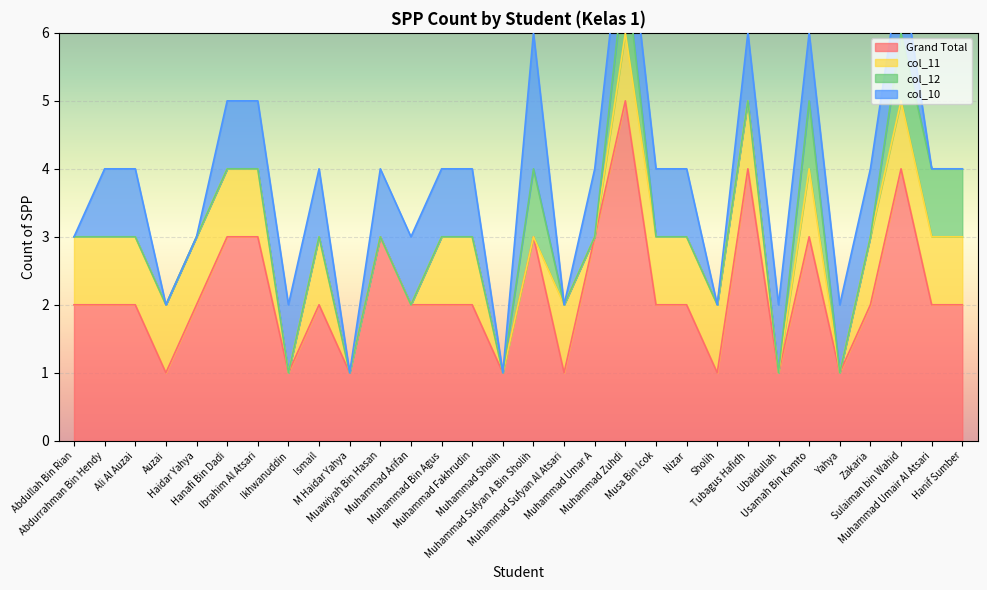

Which series has the largest total across all categories?

Grand Total